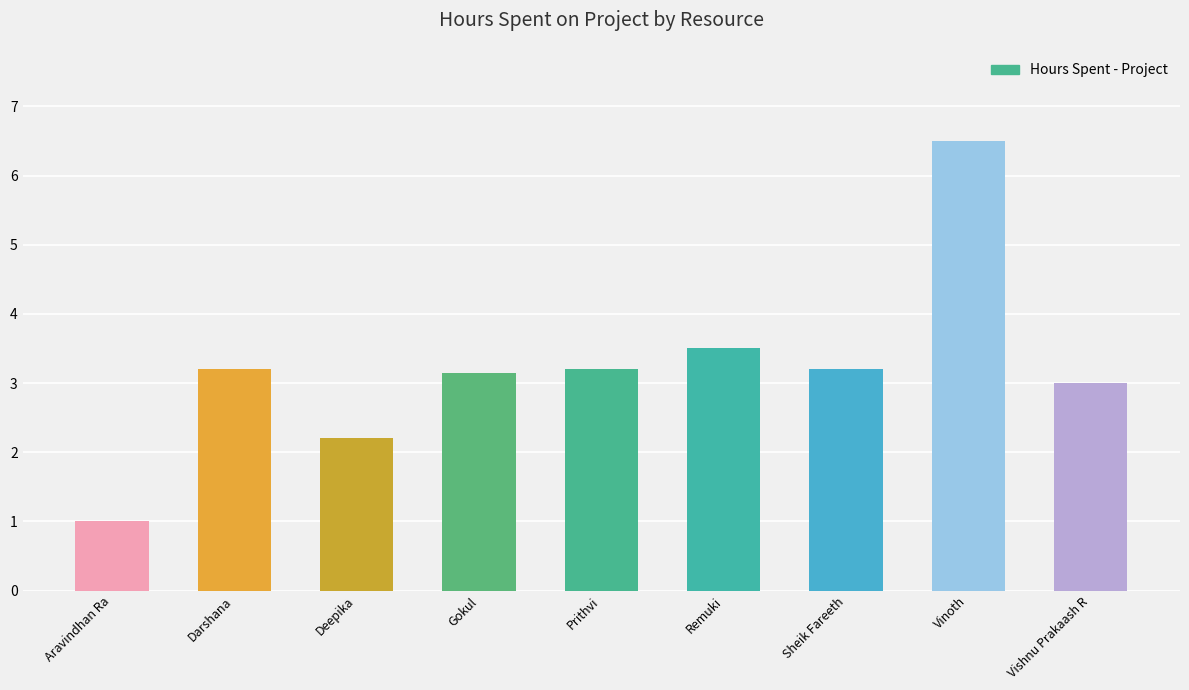

Approximately how many times larger is the value at Vinoth compared to Aravindhan Ra?

6.5